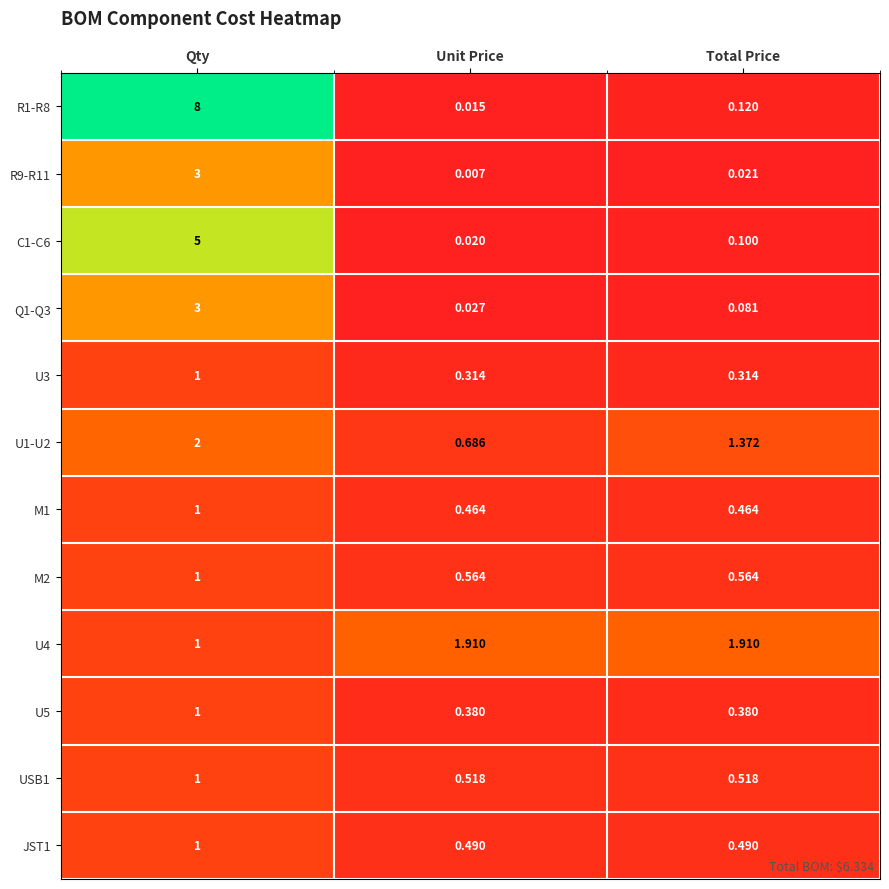

Rank the categories by U1-U2 value from lowest to highest.

Unit Price, Total Price, Qty